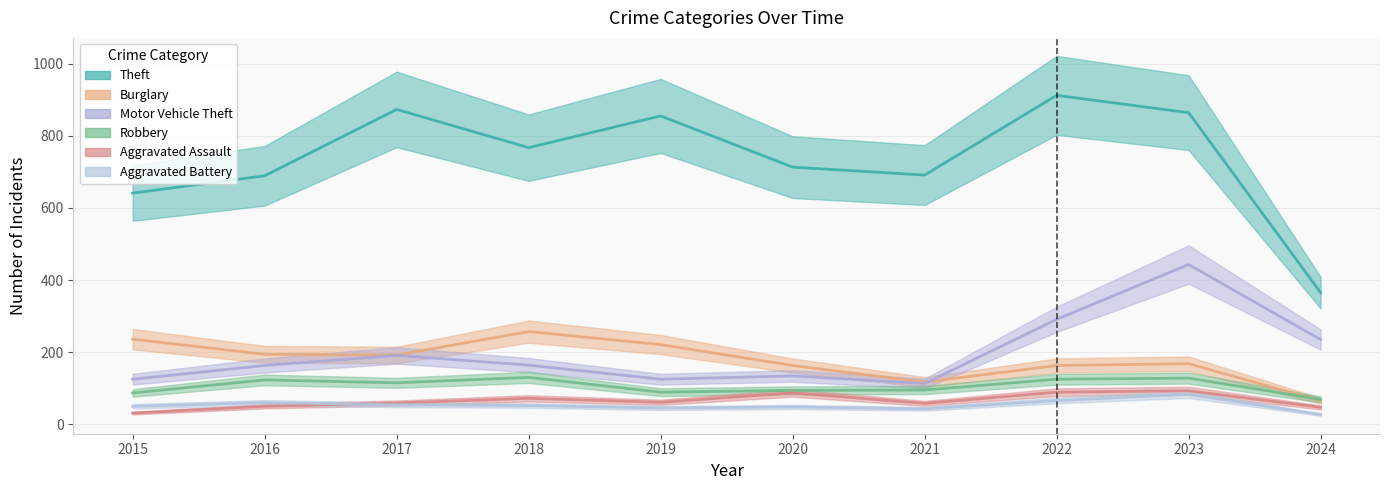

How many lines are shown in the chart?

6